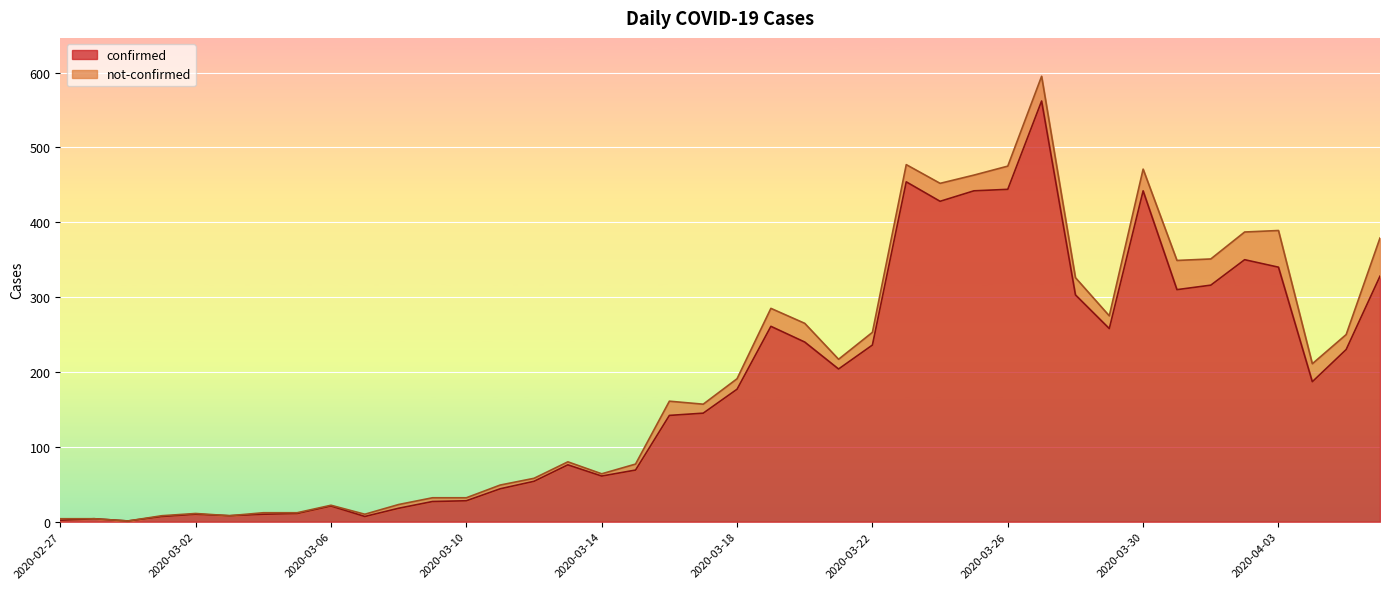

What is the value of the 22nd point from the left?

261